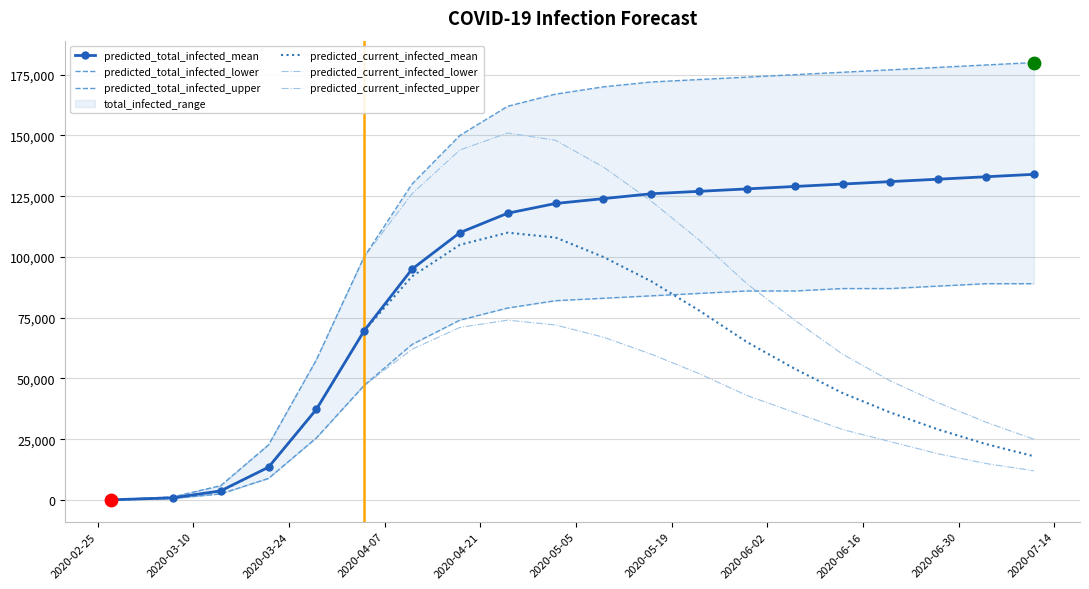

Which series has the largest total across all categories?

predicted_total_infected_upper